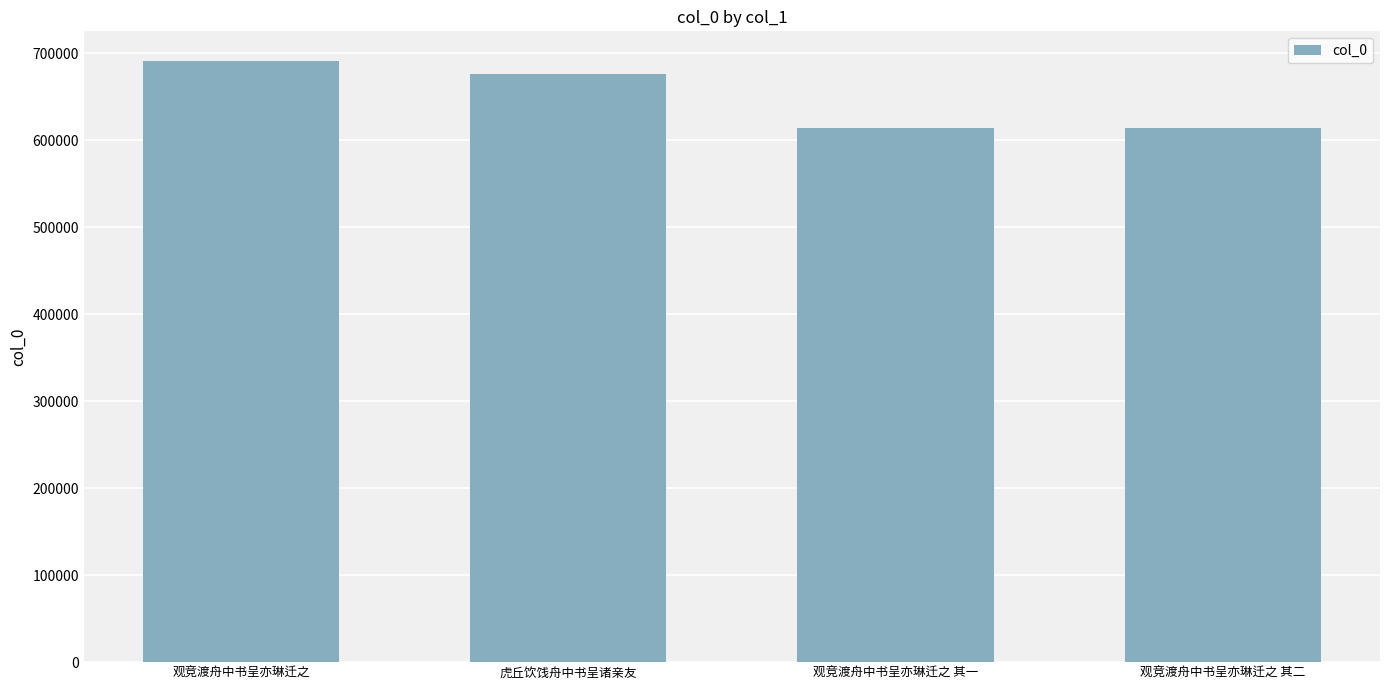

What is the label of the 2nd bar from the left?

虎丘饮饯舟中书呈诸亲友